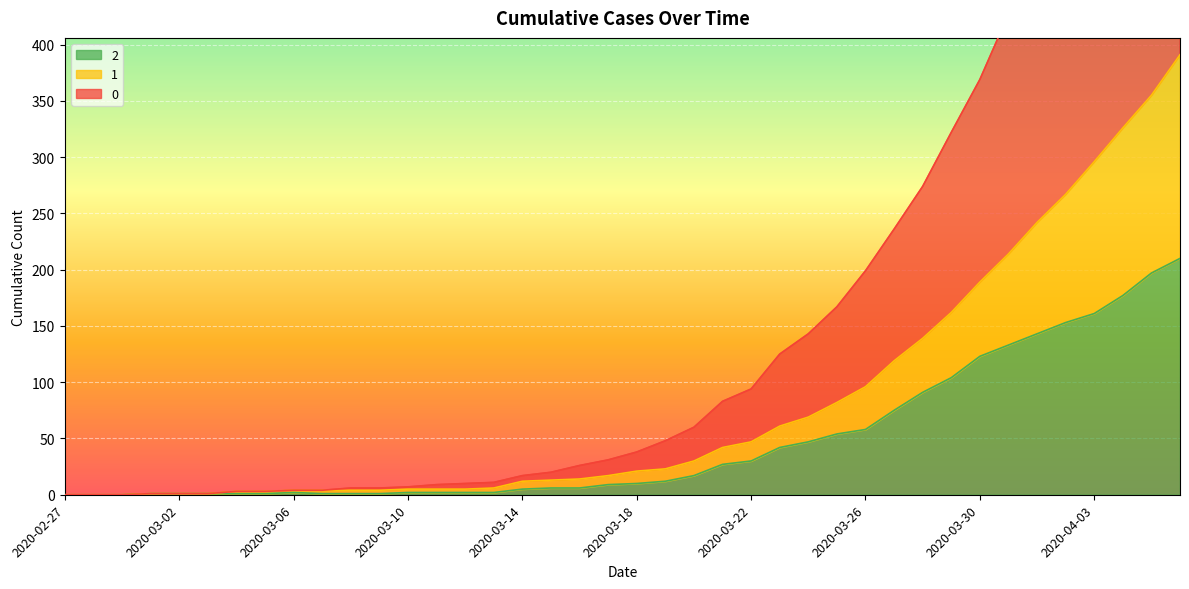

What is the label of the 10th point from the right?

2020-03-28